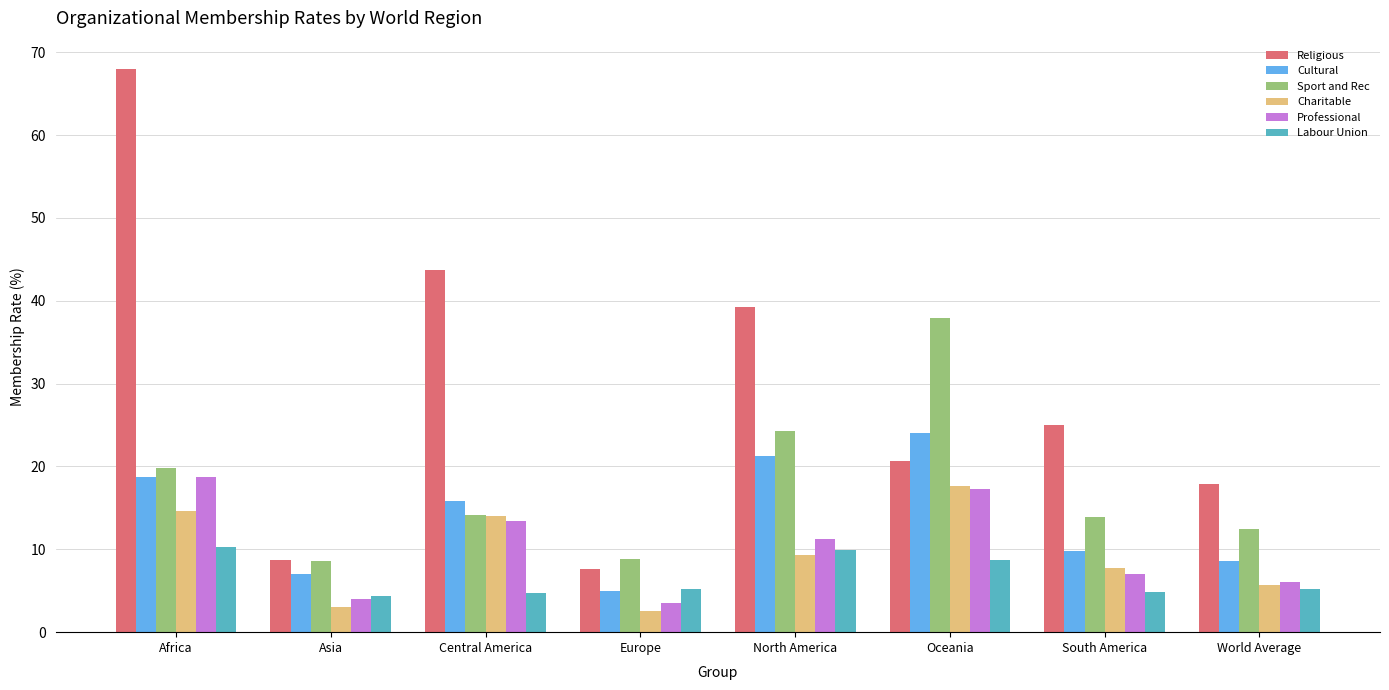

Which series has the largest range (max minus min)?

Religious